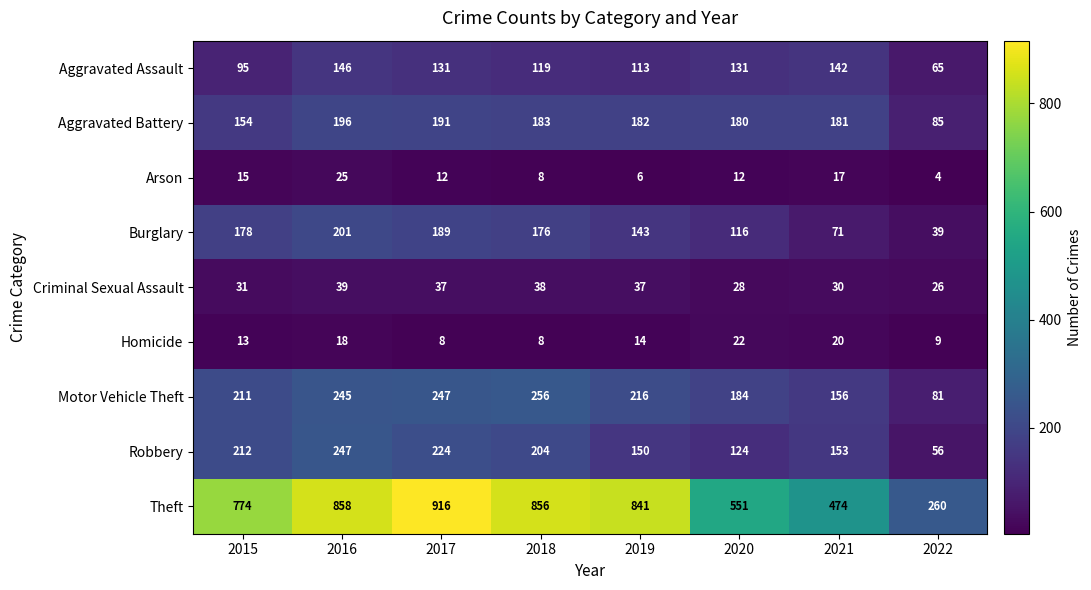

List the series in order of their peak value, highest first.

Theft, Motor Vehicle Theft, Robbery, Burglary, Aggravated Battery, Aggravated Assault, Criminal Sexual Assault, Arson, Homicide